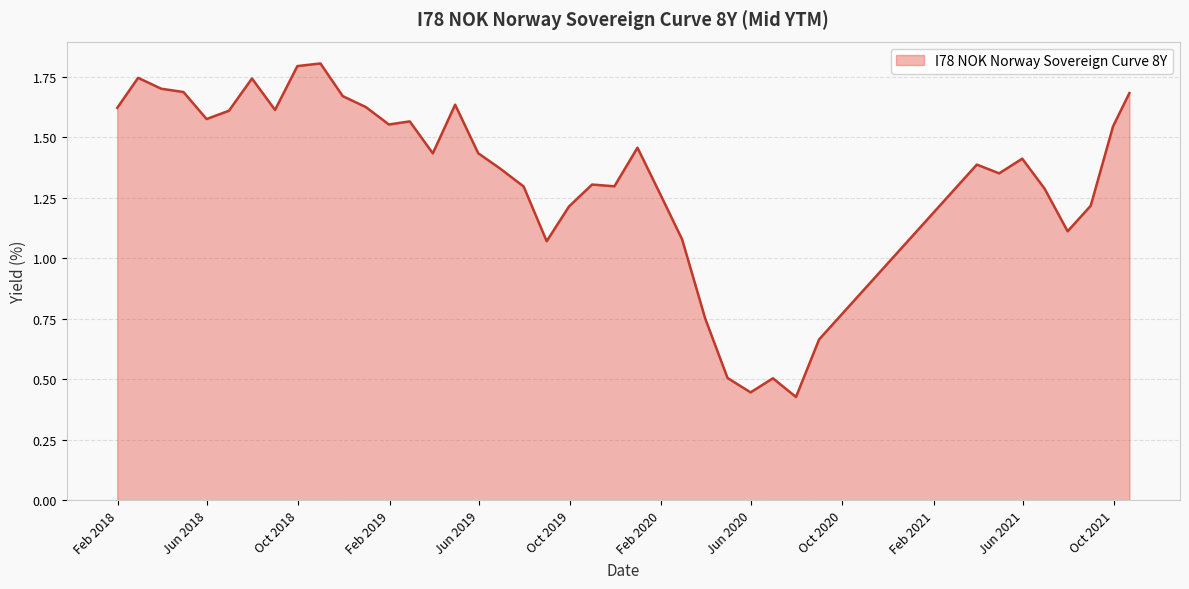

Count the number of categories in the chart.

40